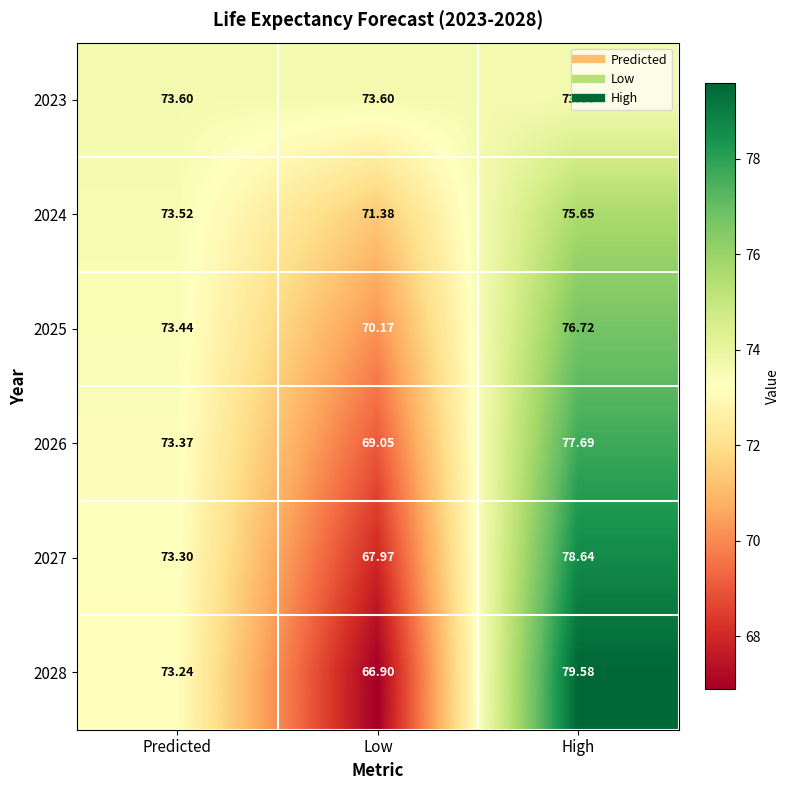

Where does the 2028 series first go above 73?

Predicted